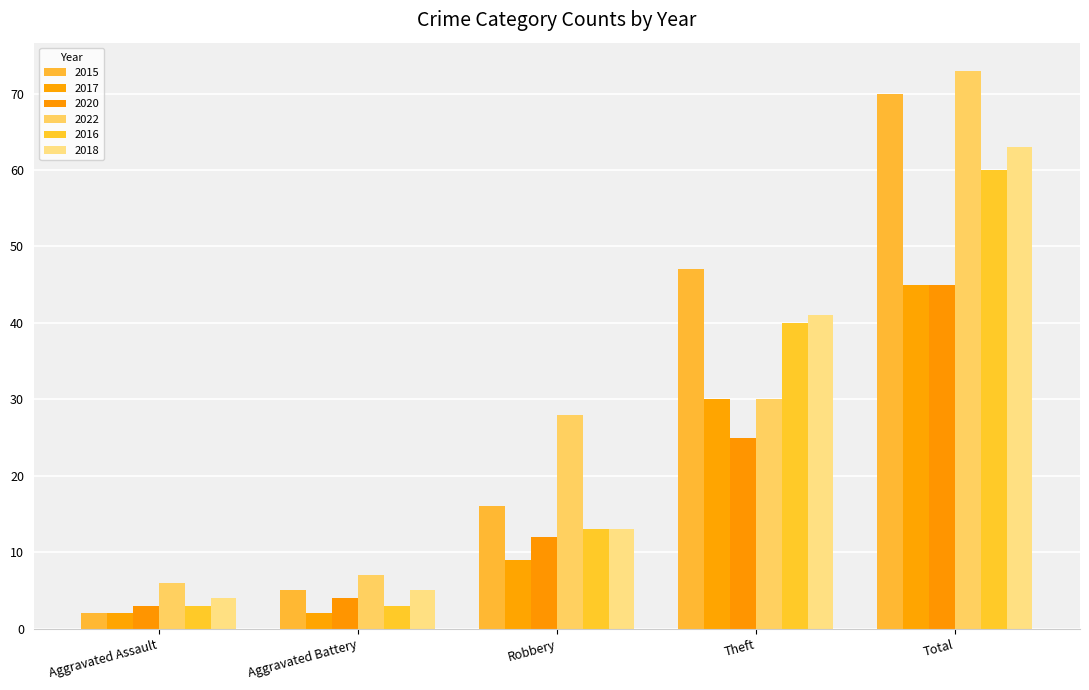

How many bars are there in each group?

6